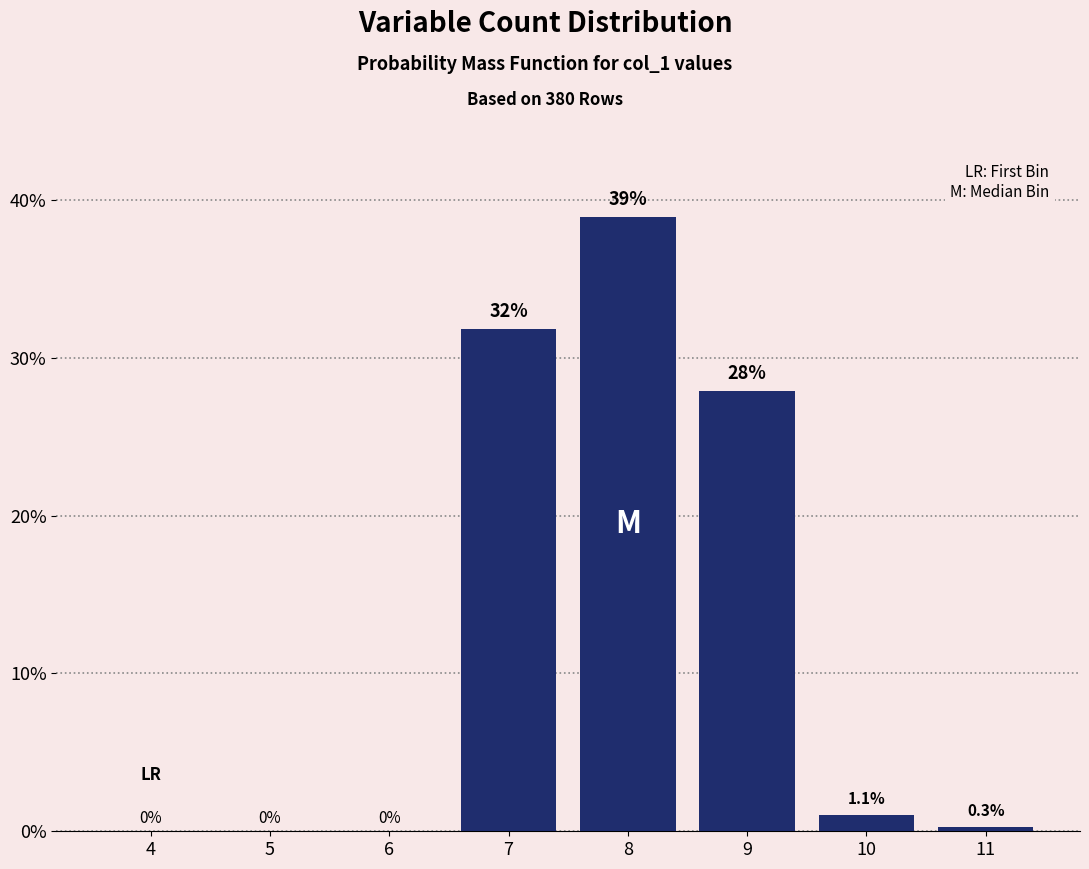

Reading left to right, transcribe all the data shown in this chart.

4=0.0	5=0.0	6=0.0	7=31.8	8=38.9	9=27.9	10=1.1	11=0.3